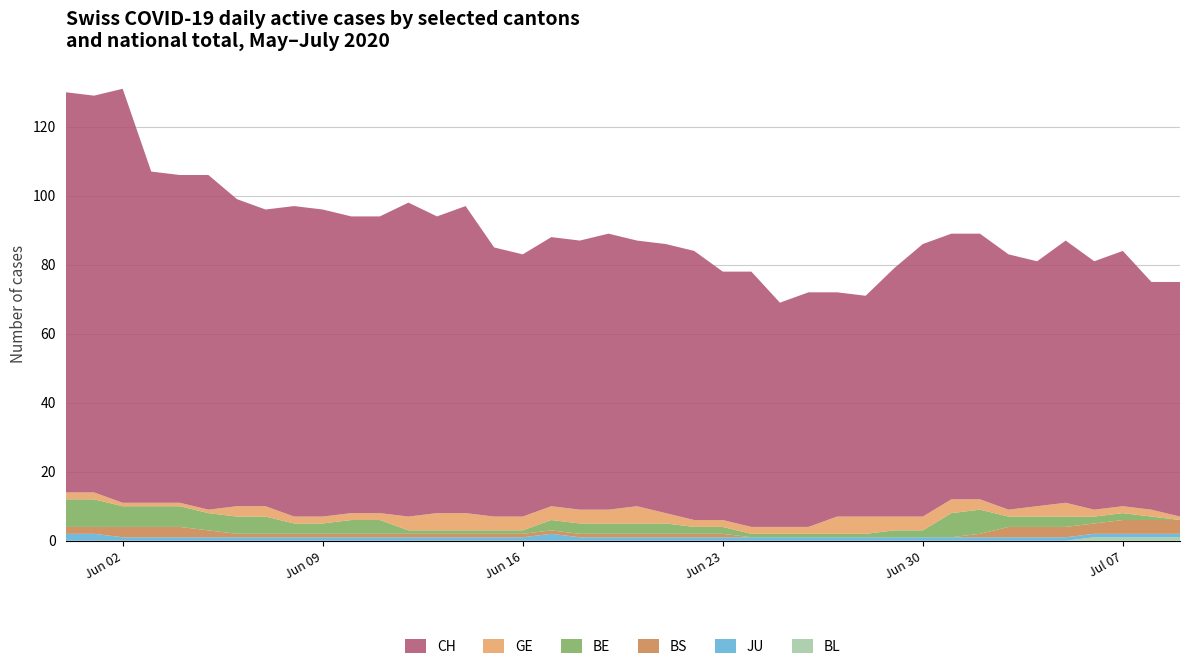

Reading left to right, list all the values displayed in this chart.

CH: 116	115	120	96	95	97	89	86	90	89	86	86	91	86	89	78	76	78	78	80	77	78	78	72	74	65	68	65	64	72	79	77	77	74	71	76	72	74	66	68
GE: 2	2	1	1	1	1	3	3	2	2	2	2	4	5	5	4	4	4	4	4	5	3	2	2	2	2	2	5	5	4	4	4	3	2	3	4	2	2	2	1
BE: 8	8	6	6	6	5	5	5	3	3	4	4	1	1	1	1	1	3	3	3	3	3	2	2	1	1	1	1	1	2	2	7	7	3	3	3	2	2	1	0
BS: 2	2	3	3	3	2	1	1	1	1	1	1	1	1	1	1	1	1	1	1	1	1	1	1	0	0	0	0	0	0	0	0	1	3	3	3	3	4	4	4
JU: 2	2	1	1	1	1	1	1	1	1	1	1	1	1	1	1	1	2	1	1	1	1	1	1	1	1	1	1	1	1	1	1	1	1	1	1	1	1	1	1
BL: 0	0	0	0	0	0	0	0	0	0	0	0	0	0	0	0	0	0	0	0	0	0	0	0	0	0	0	0	0	0	0	0	0	0	0	0	1	1	1	1